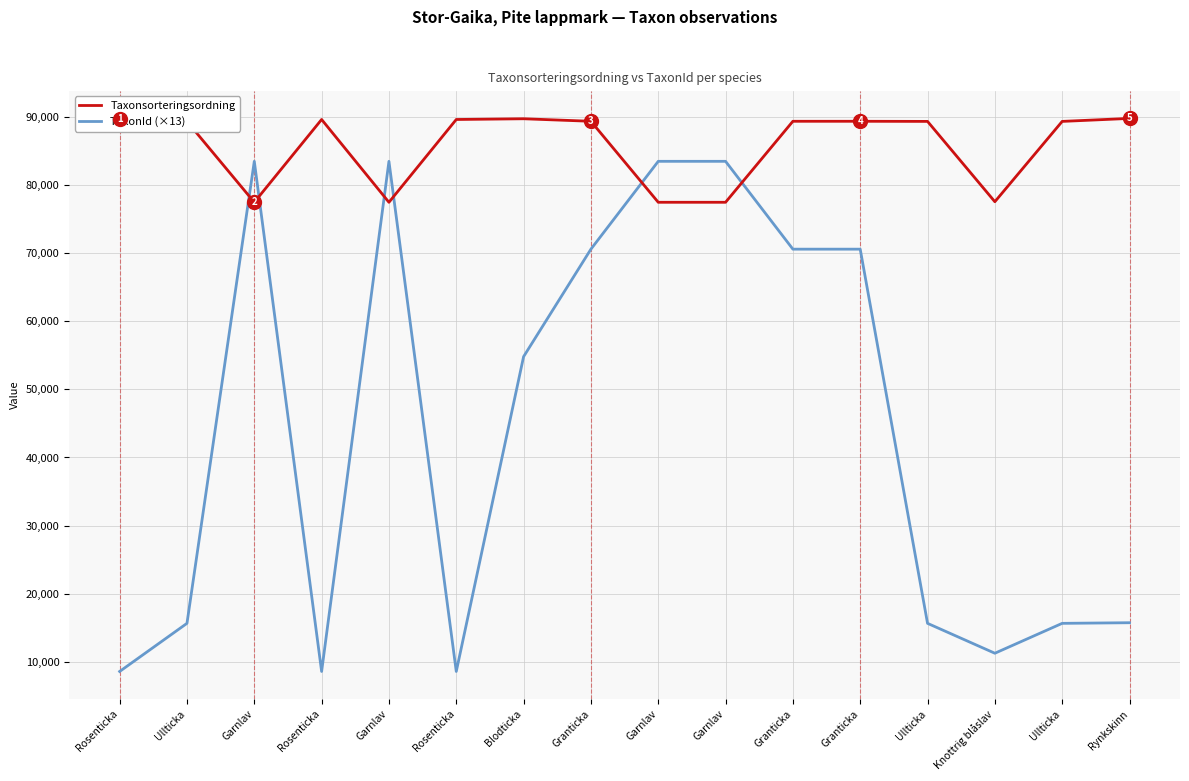

Which category has the highest value across all series?

Rynkskinn